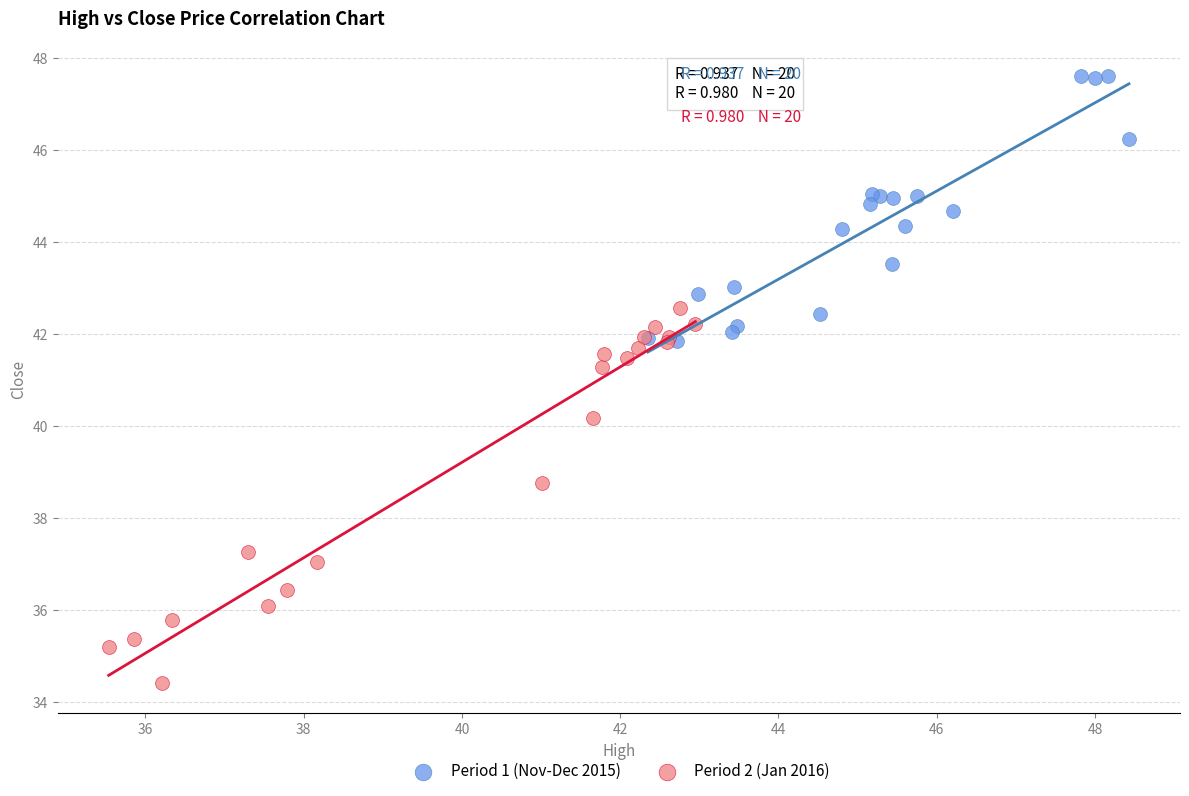

Which series reaches the minimum Y coordinate?

Period 2 (Jan 2016)